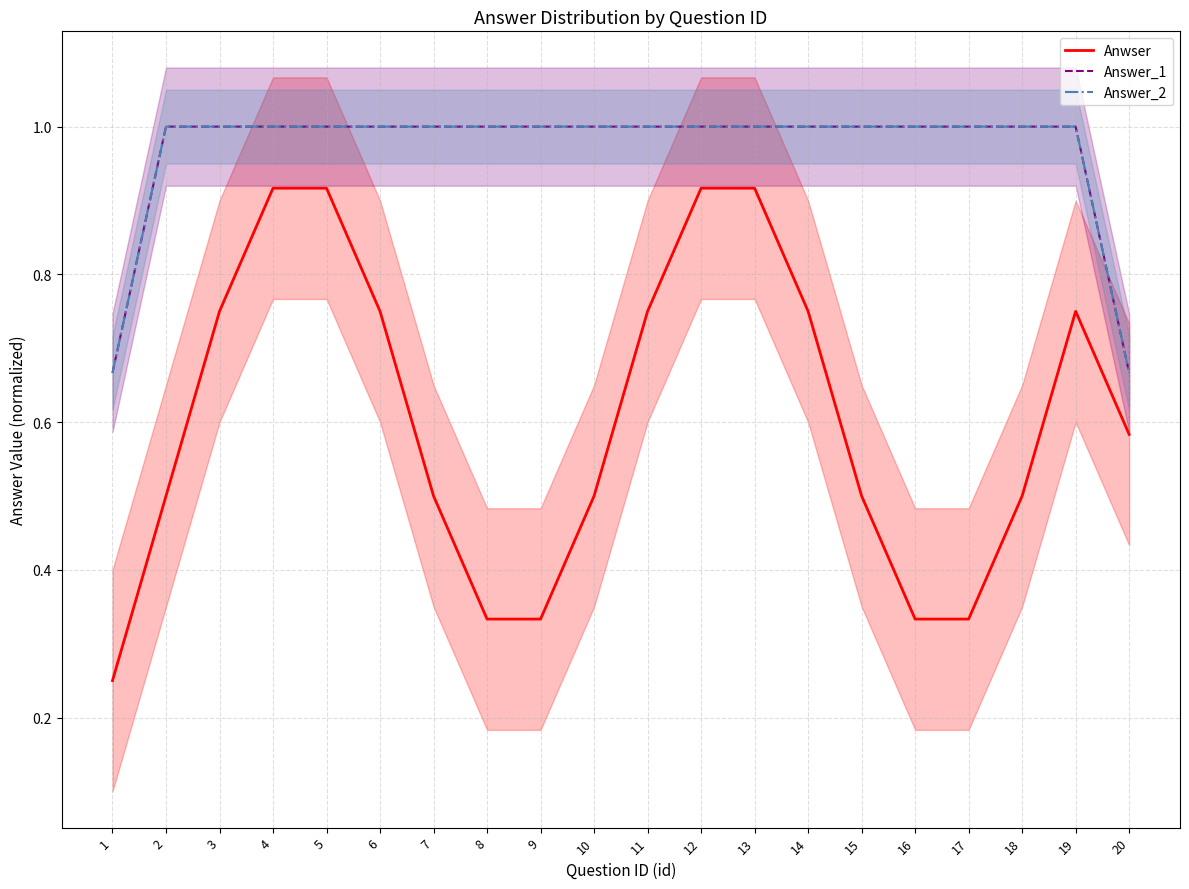

How many data points in Answer_1 are less than 1?

2